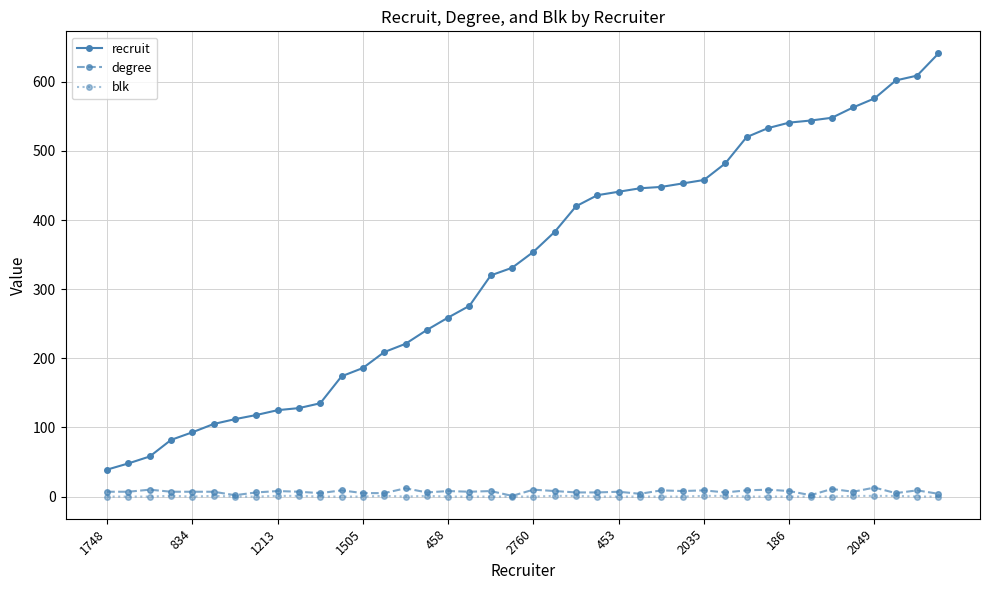

What is the greatest value displayed?

641